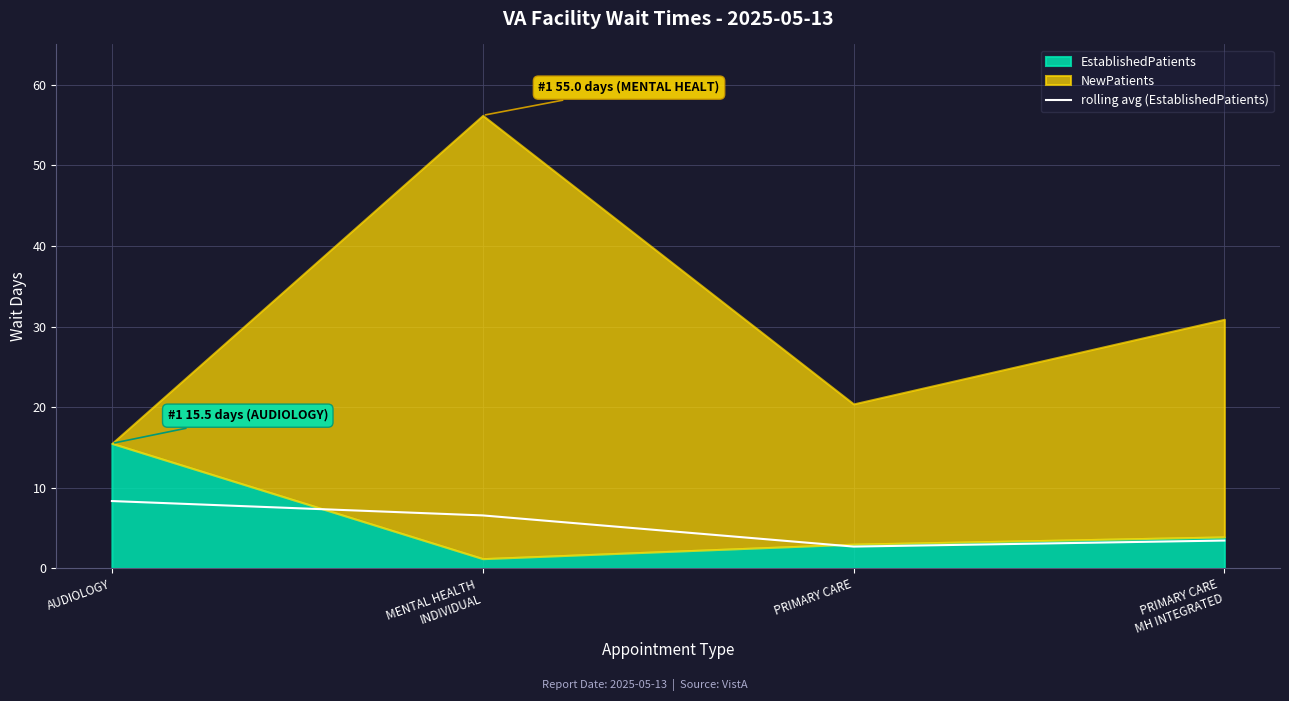

True or false: rolling avg (EstablishedPatients) has more than 1 points higher than both neighbors.

False